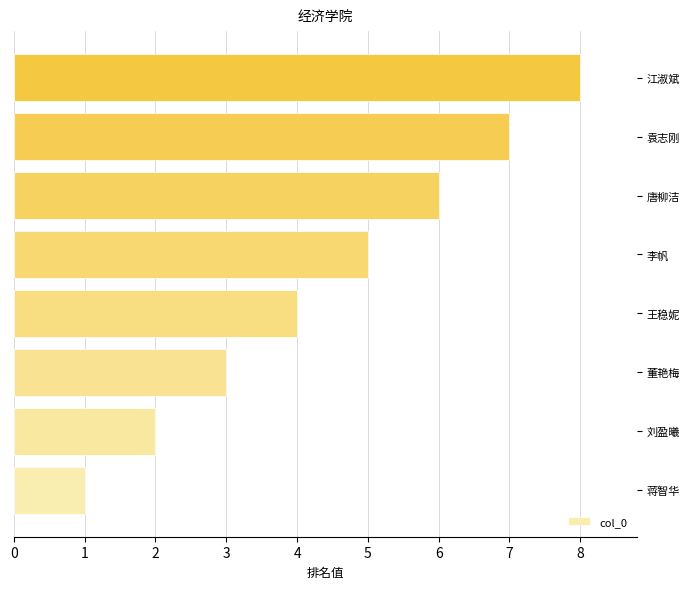

Approximately how many times larger is the value at 李帆 compared to 刘盈曦?

2.5